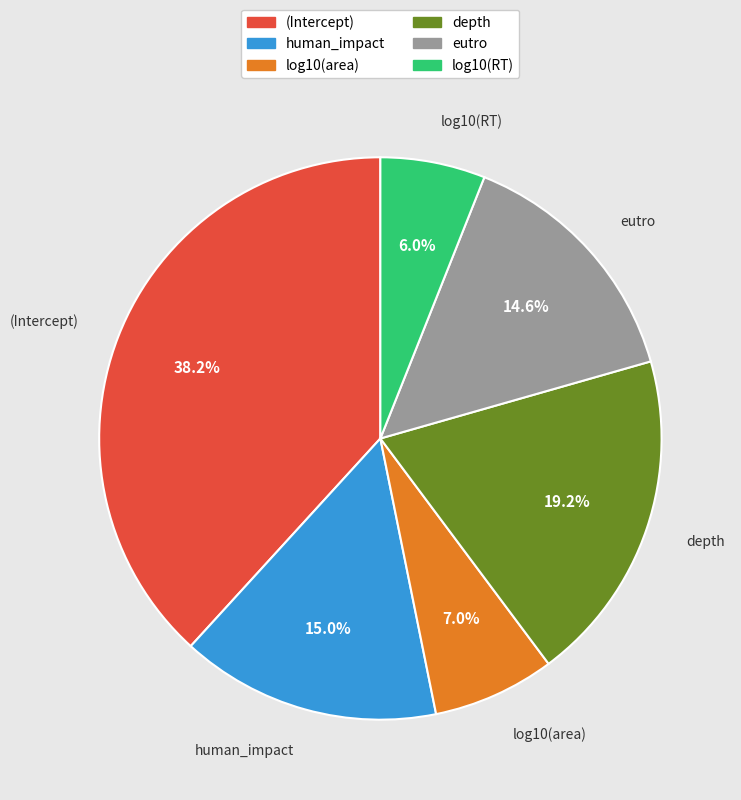

To the nearest percent, what portion does human_impact represent?

15%